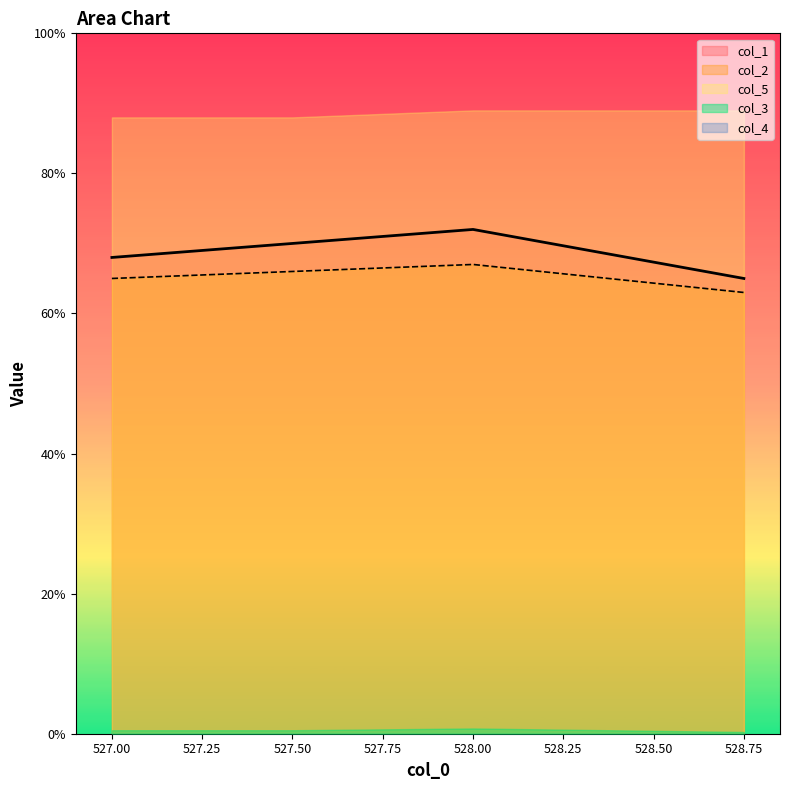

What is the difference between the col_5 values at 528.0 and 527.5?

1.0